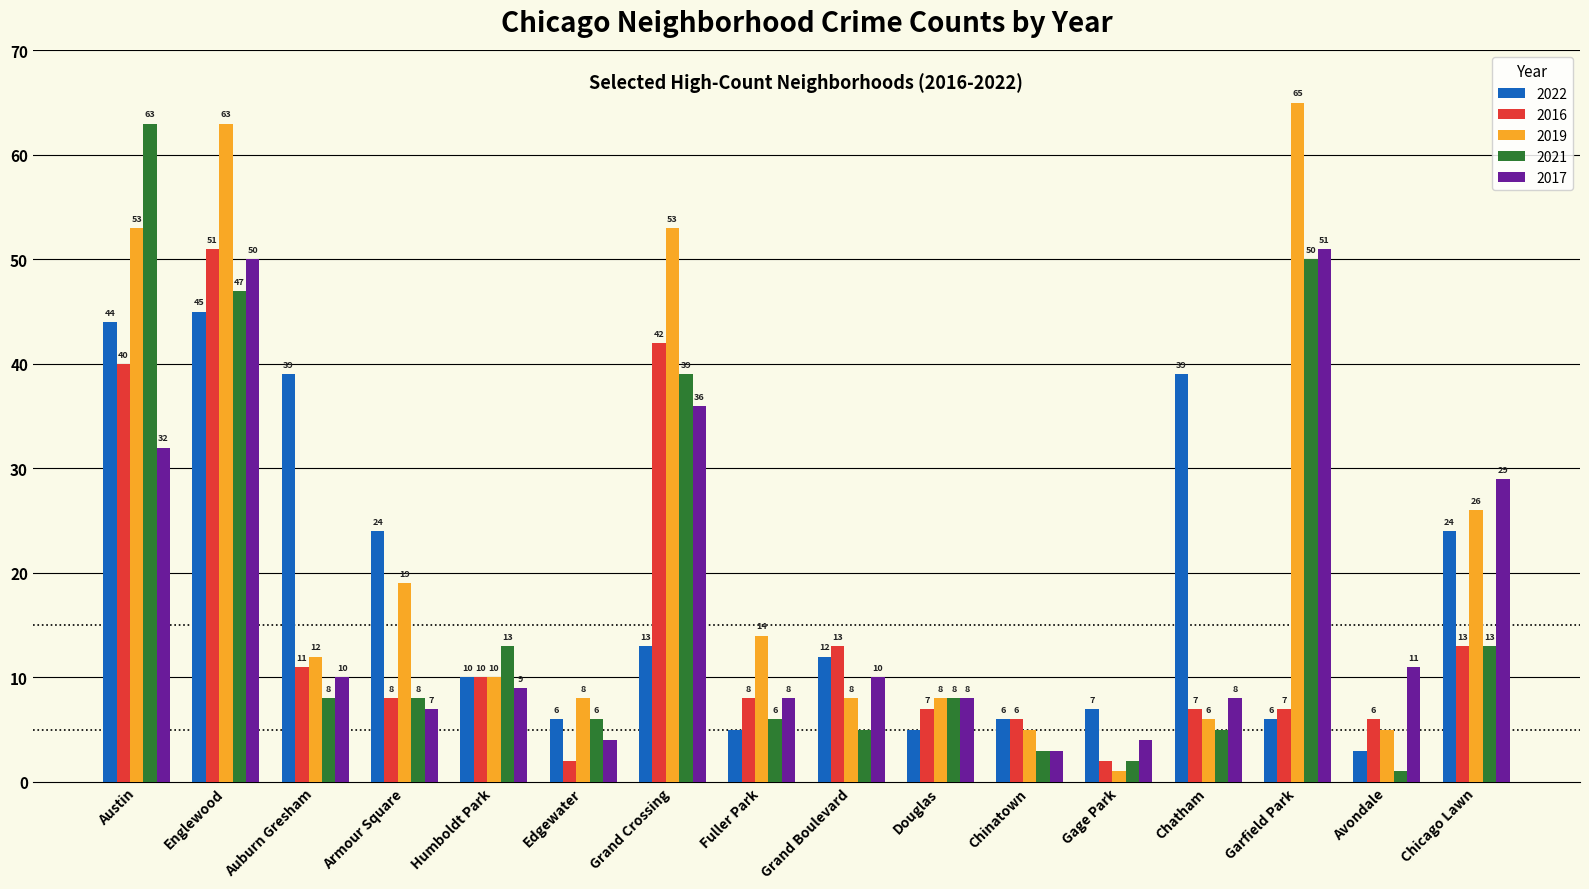

Is the value of 2017 at Austin greater than the value of 2021 at Humboldt Park?

Yes